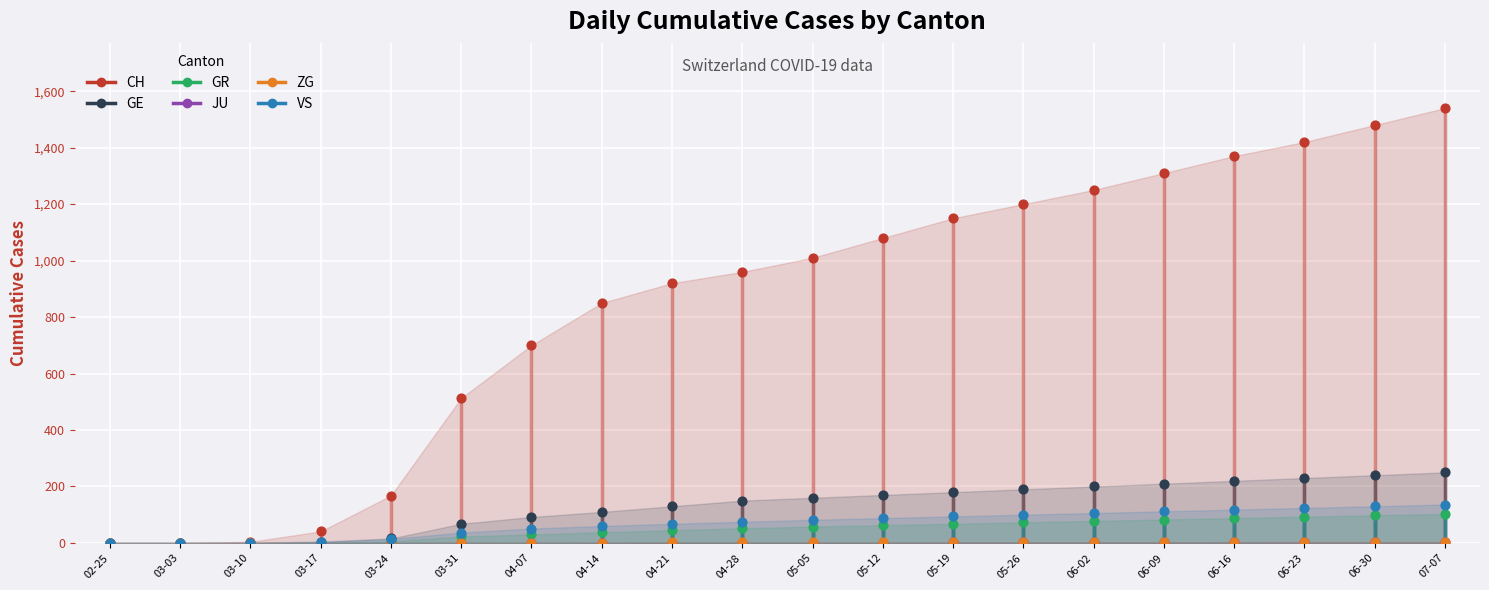

At which category is the sum across all series the highest?

07-07